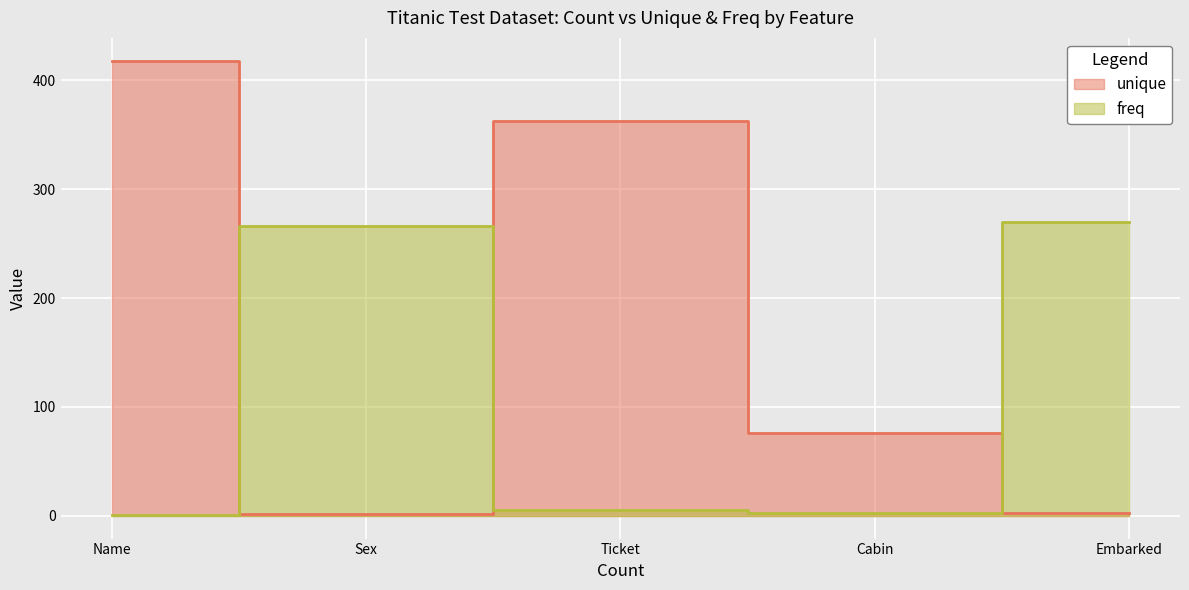

The unique series shows 418 at Name. True or false?

True